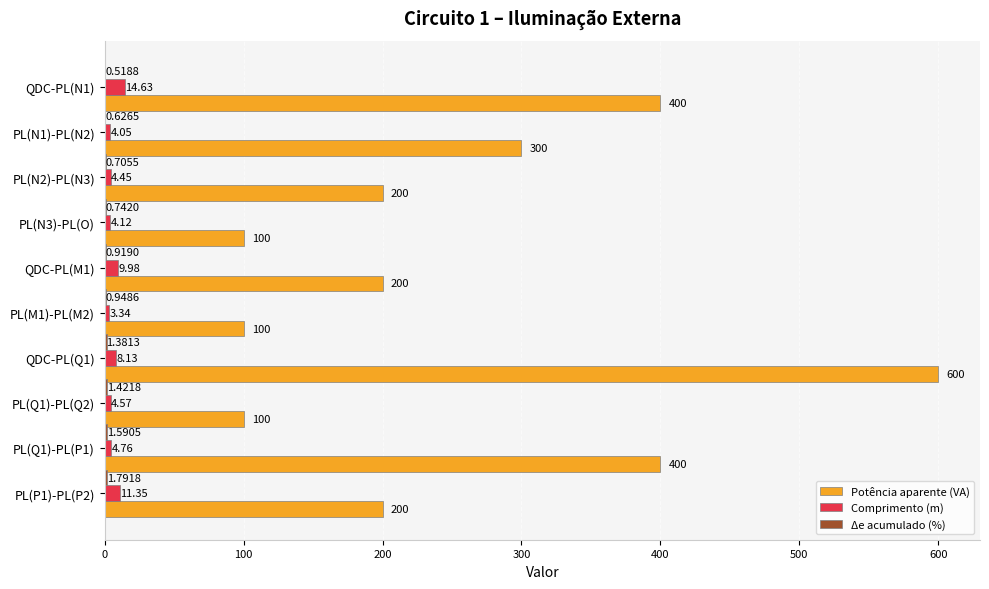

At which category is the sum across all series the highest?

QDC-PL(Q1)